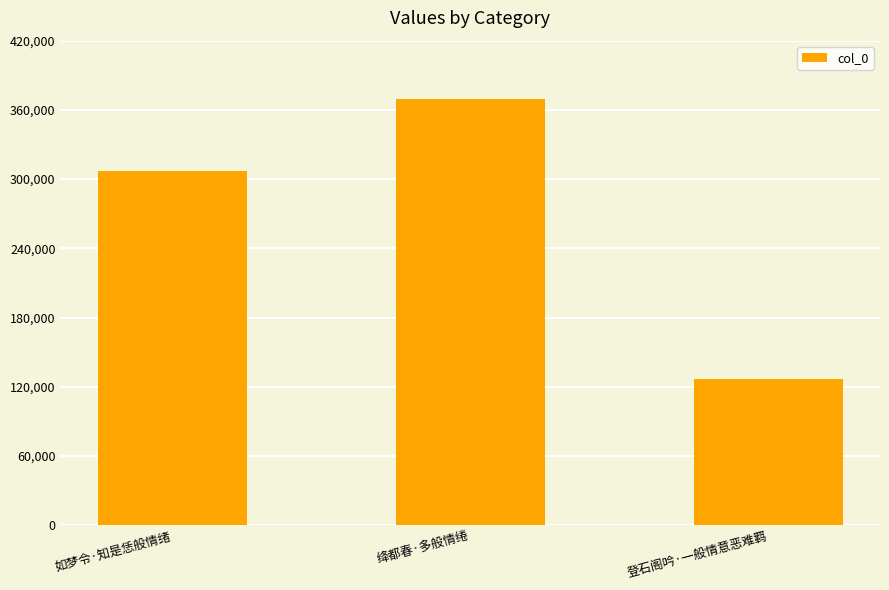

Read the value at 登石阁吟·一般情意恶难羁, to the nearest 50.

126700